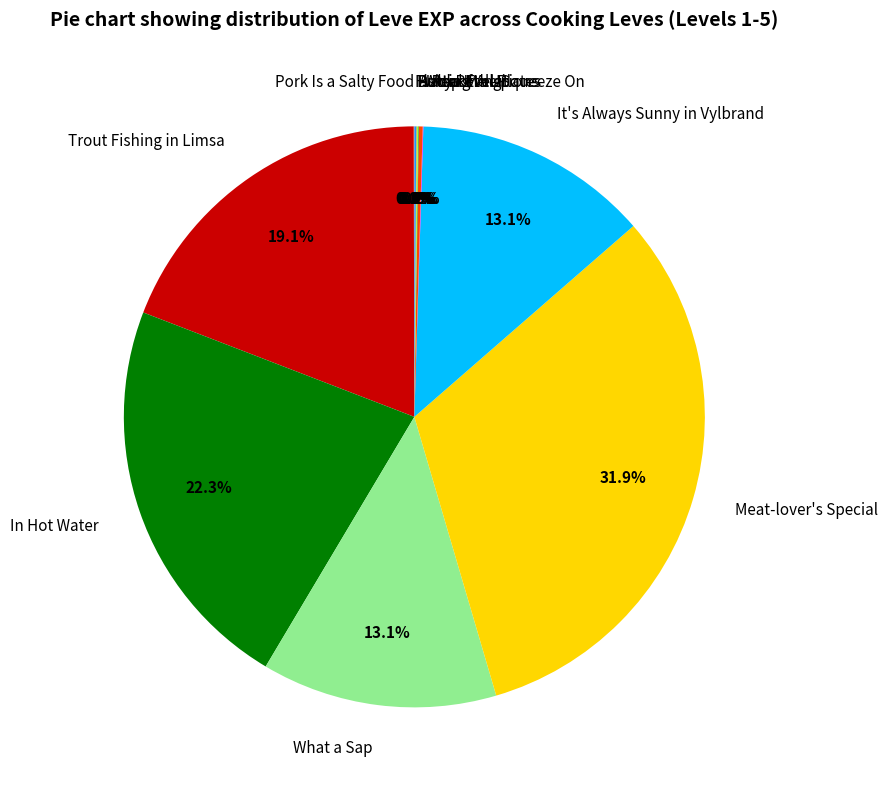

What portion of the pie excludes It's Always Sunny in Vylbrand?

86.9%